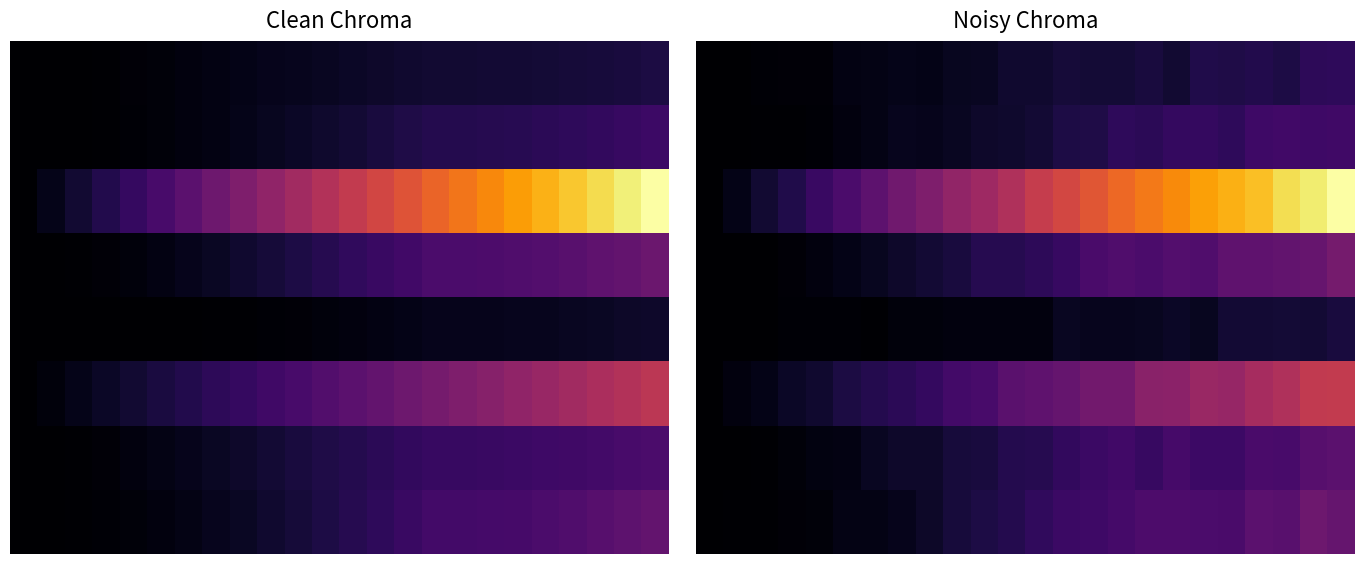

What is the difference between the highest and lowest values at 8?

0.3